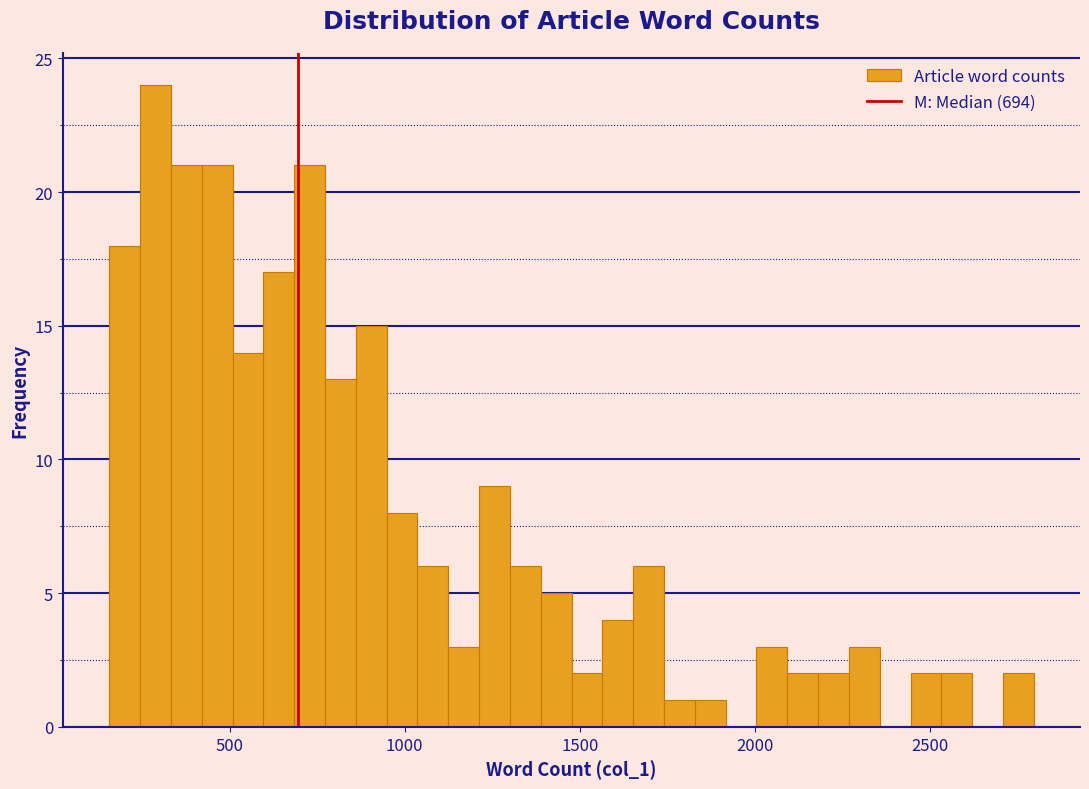

Around what value on the x-axis is the tallest bar? Give the approximate position of its centre, as read against the axis.

300